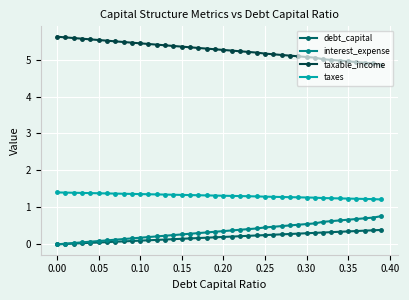

Which series has the largest total across all categories?

taxable_income